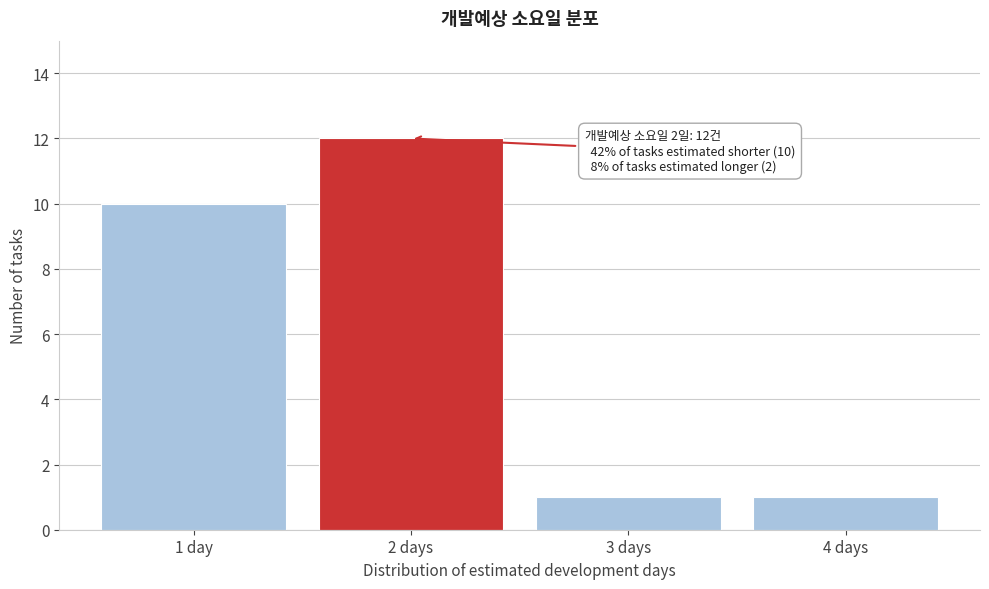

Reading right to left, what are all the values shown in this chart?

1	1	12	10